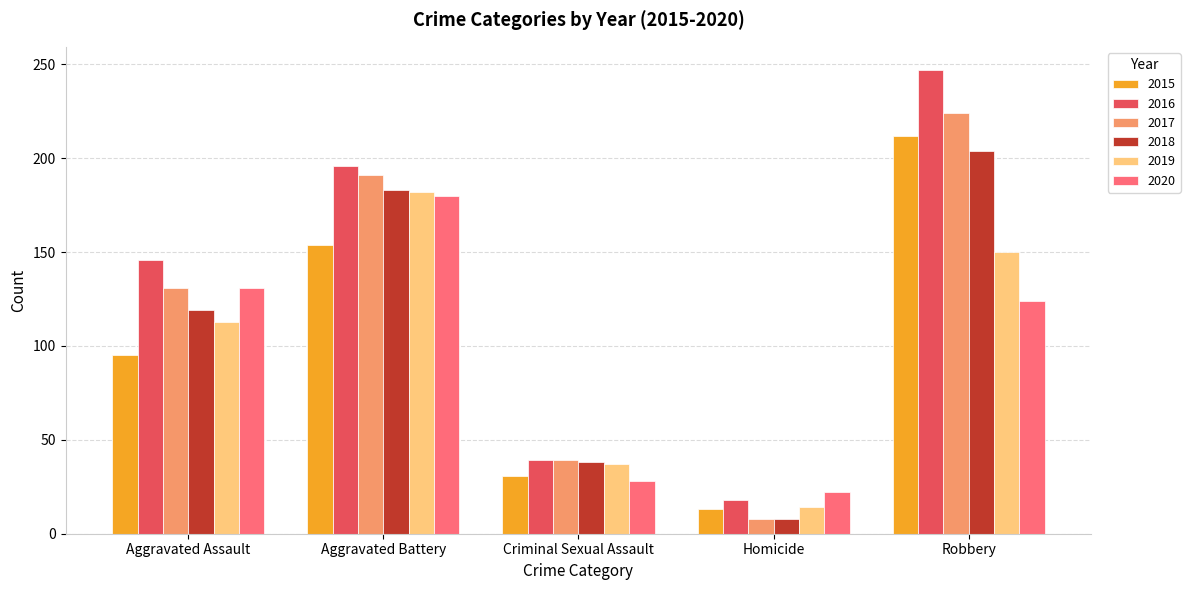

Reading left to right, transcribe all the data shown in this chart.

2015: Aggravated Assault=95	Aggravated Battery=154	Criminal Sexual Assault=31	Homicide=13	Robbery=212
2016: Aggravated Assault=146	Aggravated Battery=196	Criminal Sexual Assault=39	Homicide=18	Robbery=247
2017: Aggravated Assault=131	Aggravated Battery=191	Criminal Sexual Assault=39	Homicide=8	Robbery=224
2018: Aggravated Assault=119	Aggravated Battery=183	Criminal Sexual Assault=38	Homicide=8	Robbery=204
2019: Aggravated Assault=113	Aggravated Battery=182	Criminal Sexual Assault=37	Homicide=14	Robbery=150
2020: Aggravated Assault=131	Aggravated Battery=180	Criminal Sexual Assault=28	Homicide=22	Robbery=124